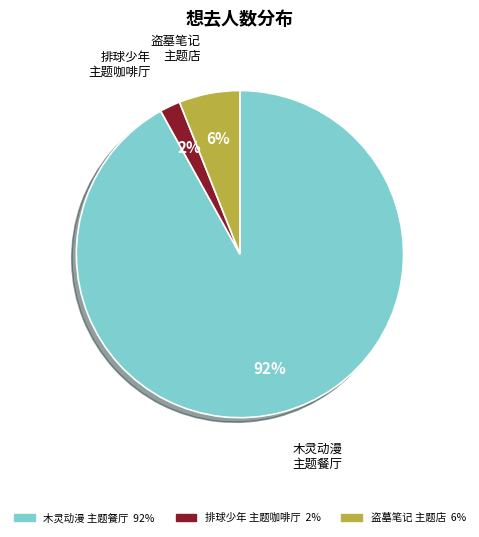

Is there a majority slice in this chart?

Yes